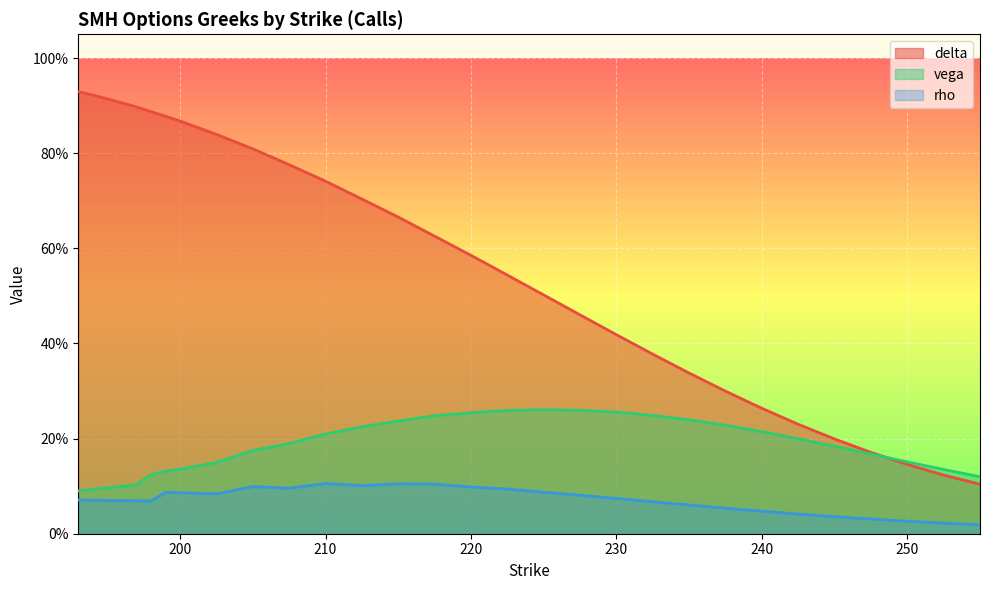

True or false: delta and rho intersect in this chart.

False